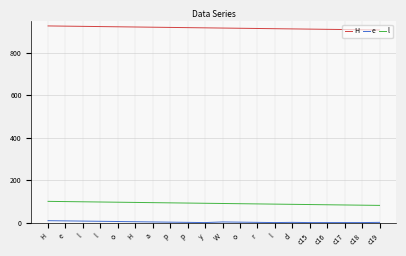

What is the label of the 18th point from the left?

c17